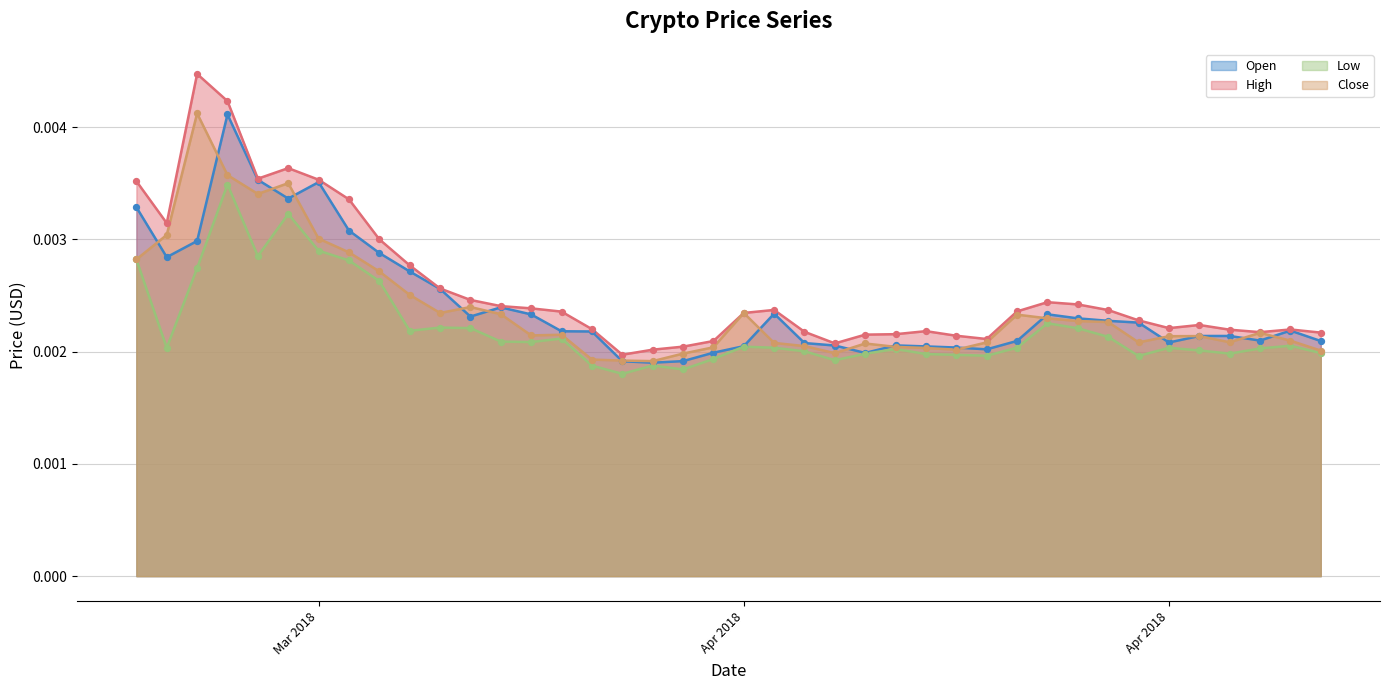

Is the value of Close at 2018-03-24 greater than the value of High at 2018-03-14?

No